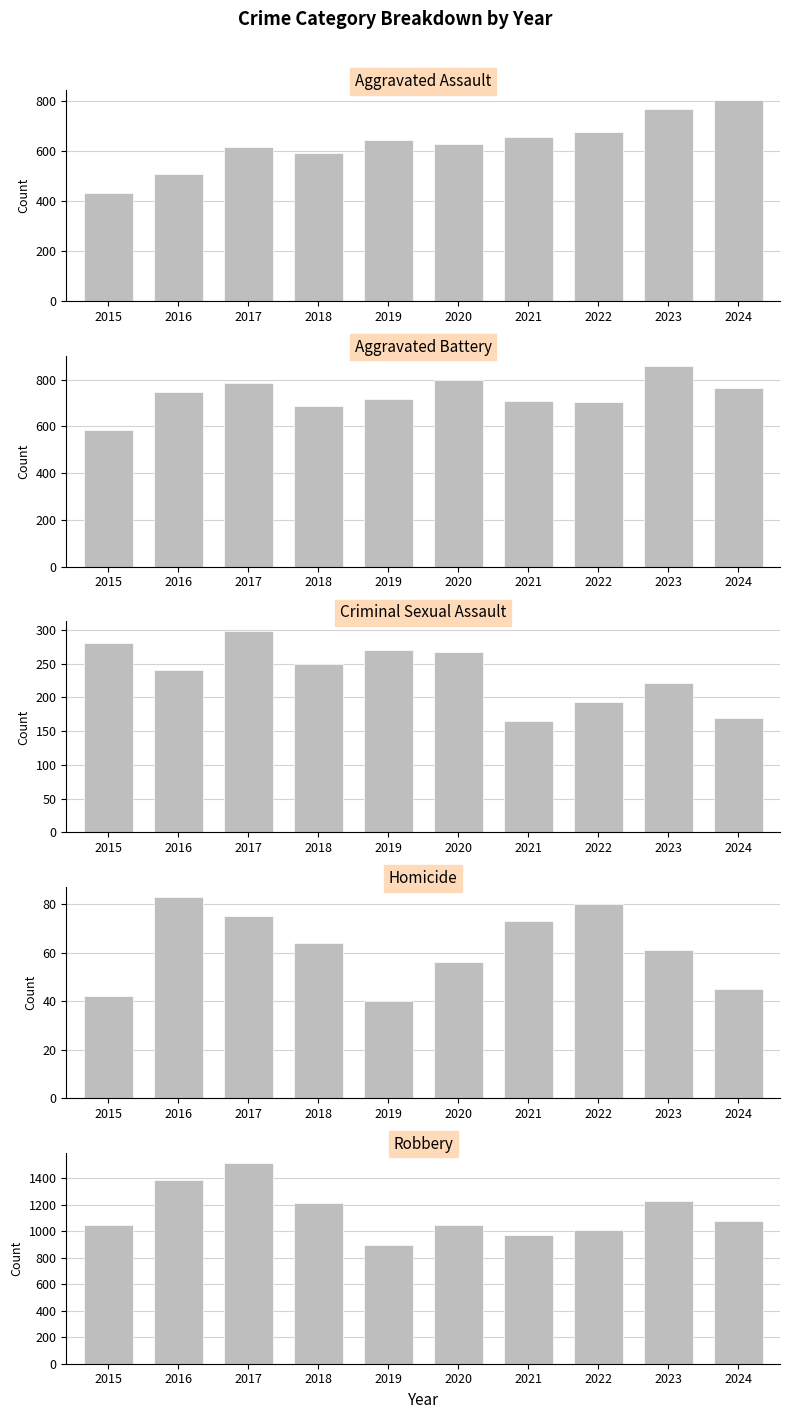

Rank the series by their maximum value, from highest to lowest.

Robbery, Aggravated Battery, Aggravated Assault, Criminal Sexual Assault, Homicide